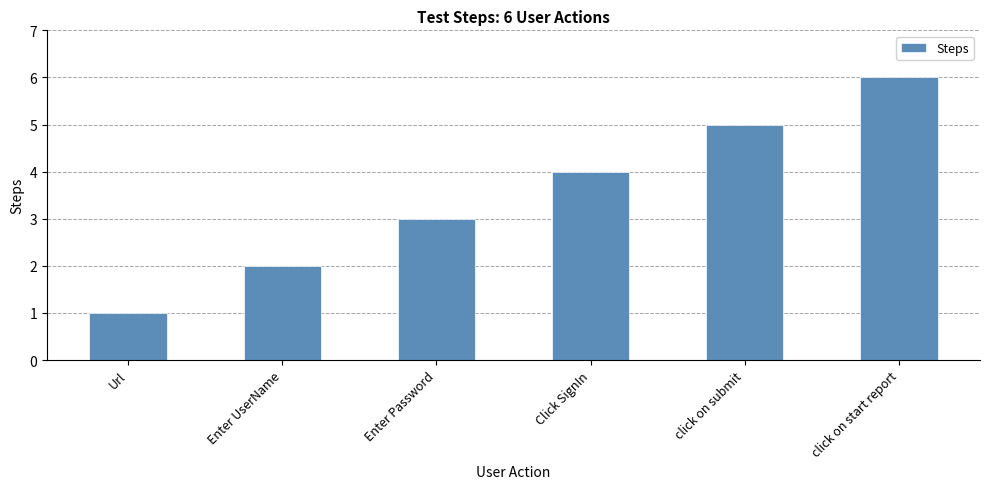

What is the maximum value shown in the chart?

6